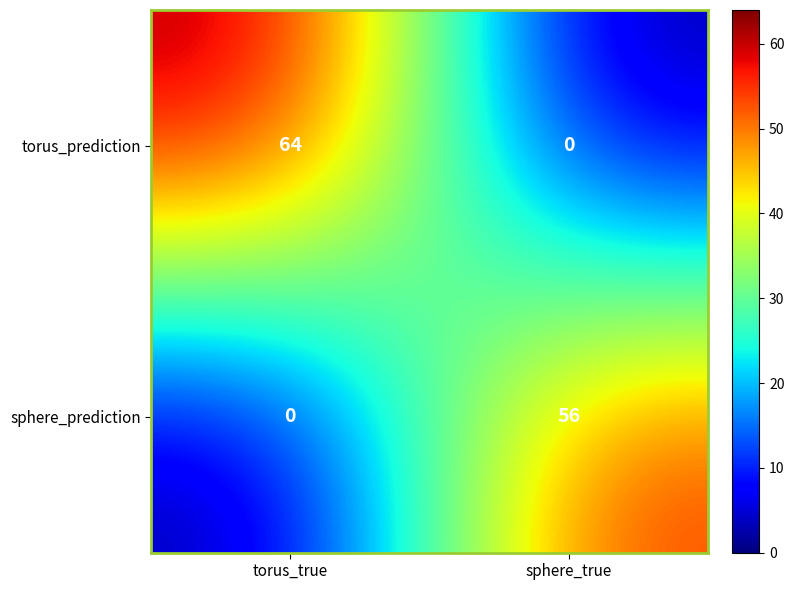

Rank the categories by torus_prediction value from lowest to highest.

sphere_true, torus_true